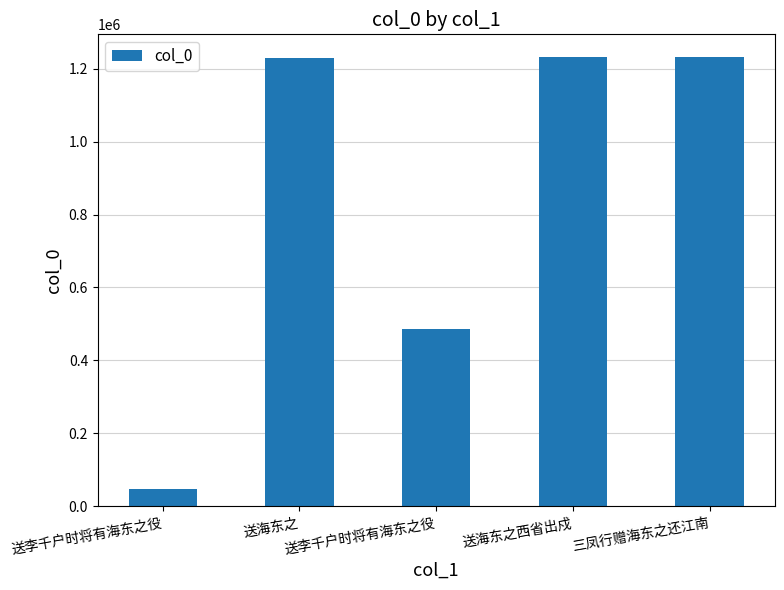

What is the difference between the second highest and minimum values?

1182087